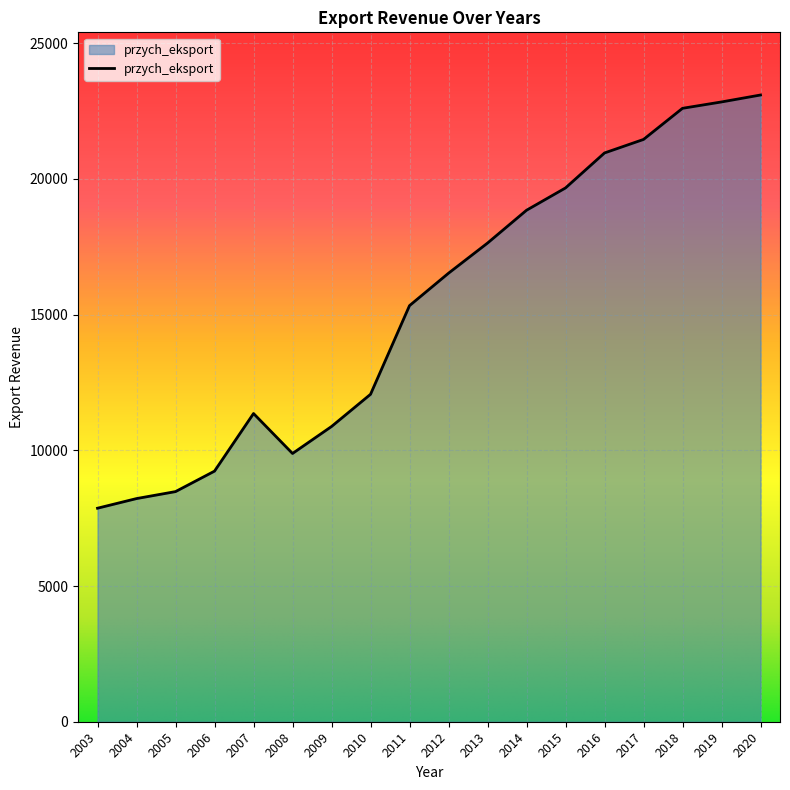

At which label does the data first exceed 16526?

2012